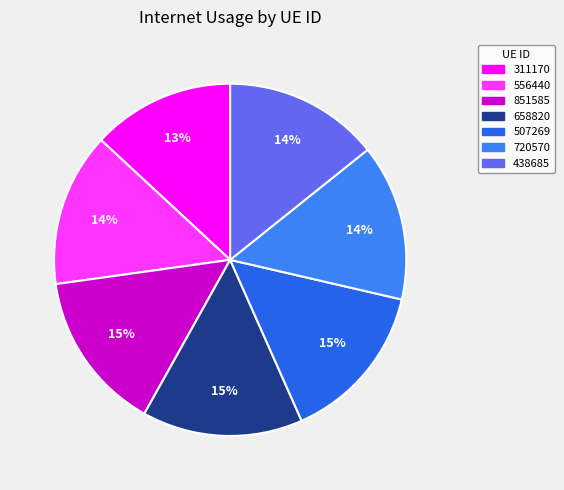

Does 720570 account for over 50% of the chart?

No